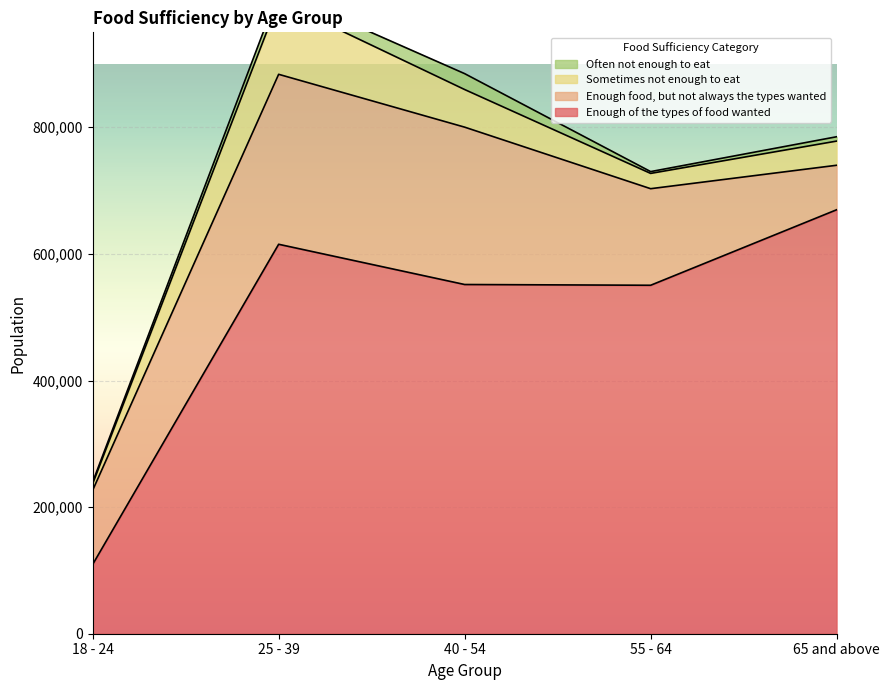

Which series changed the most between 18 - 24 and 55 - 64?

Enough of the types of food wanted